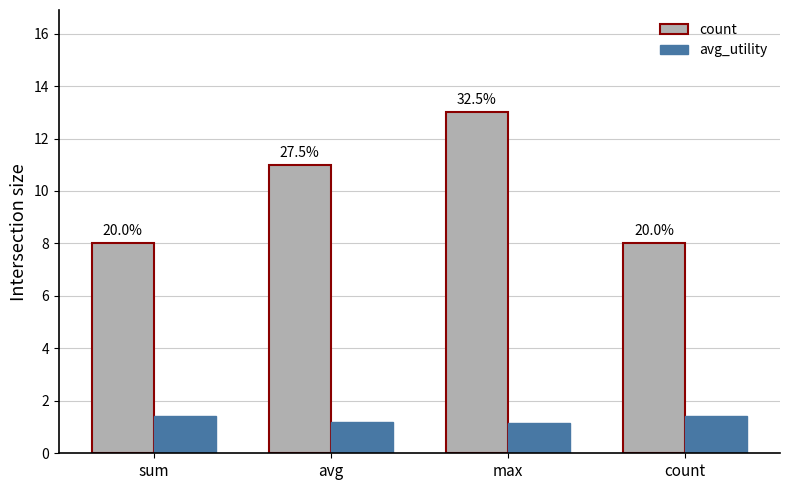

What are all the series names shown in the legend?

count, avg_utility